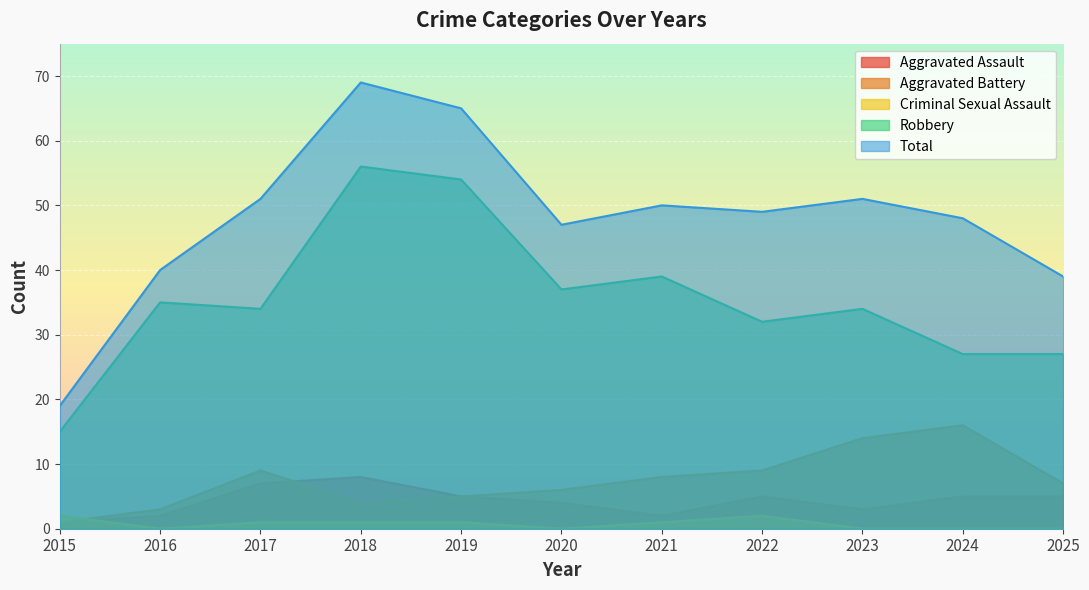

At which category does the chart reach its peak across all series?

2018